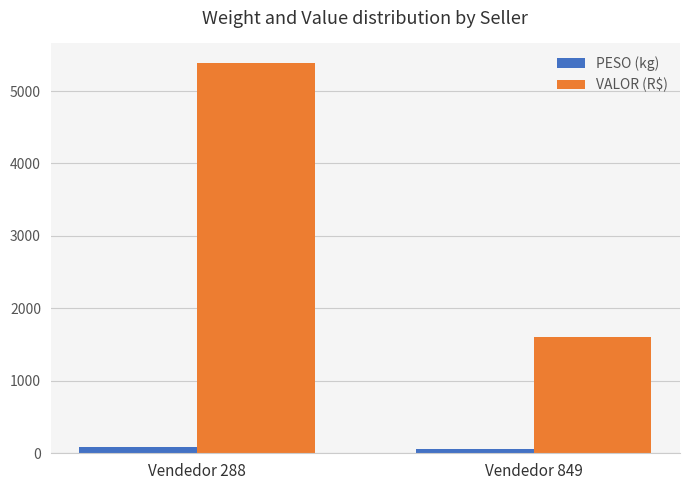

List the labels in order of VALOR (R$) value, largest first.

Vendedor 288, Vendedor 849